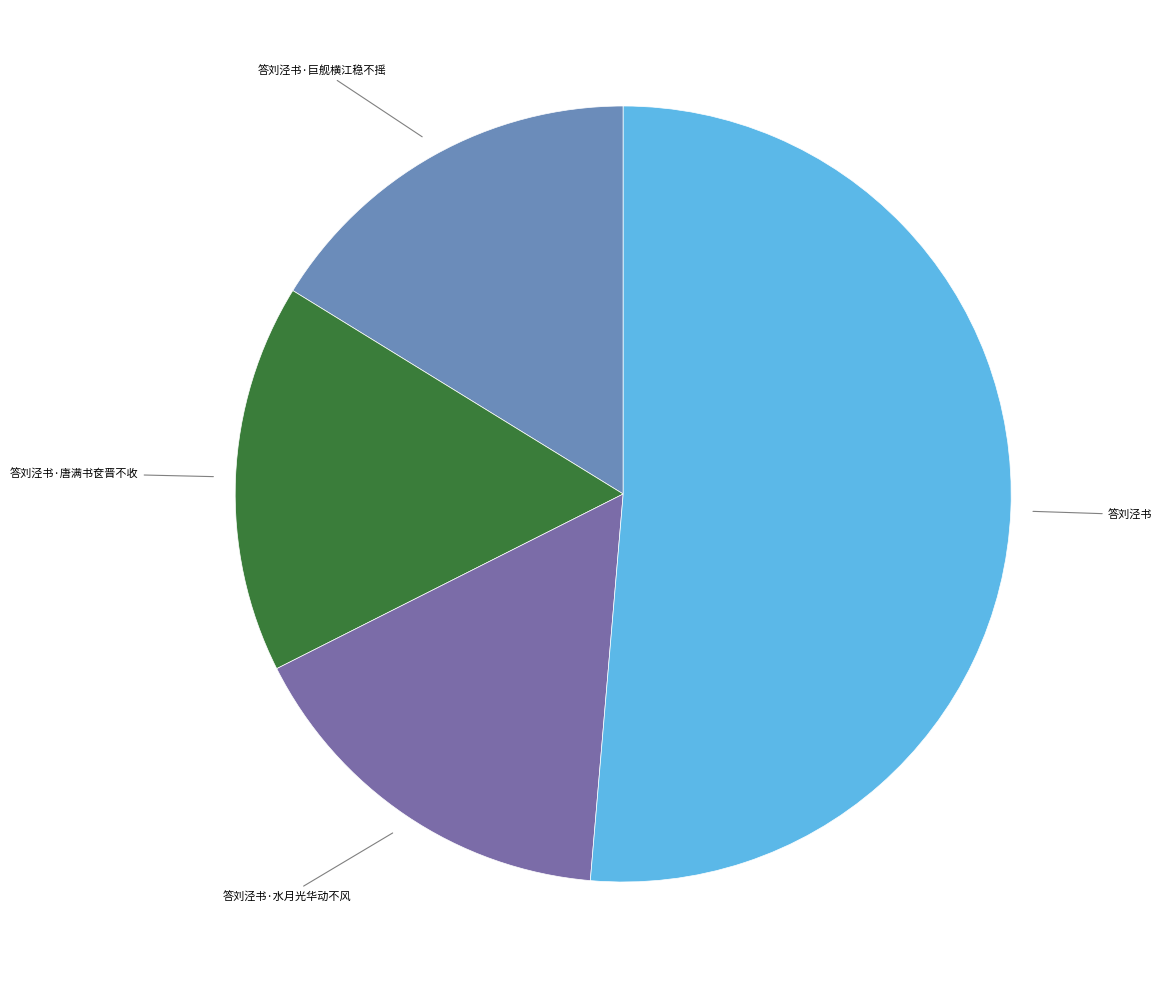

What is the largest slice in the pie chart?

答刘泾书